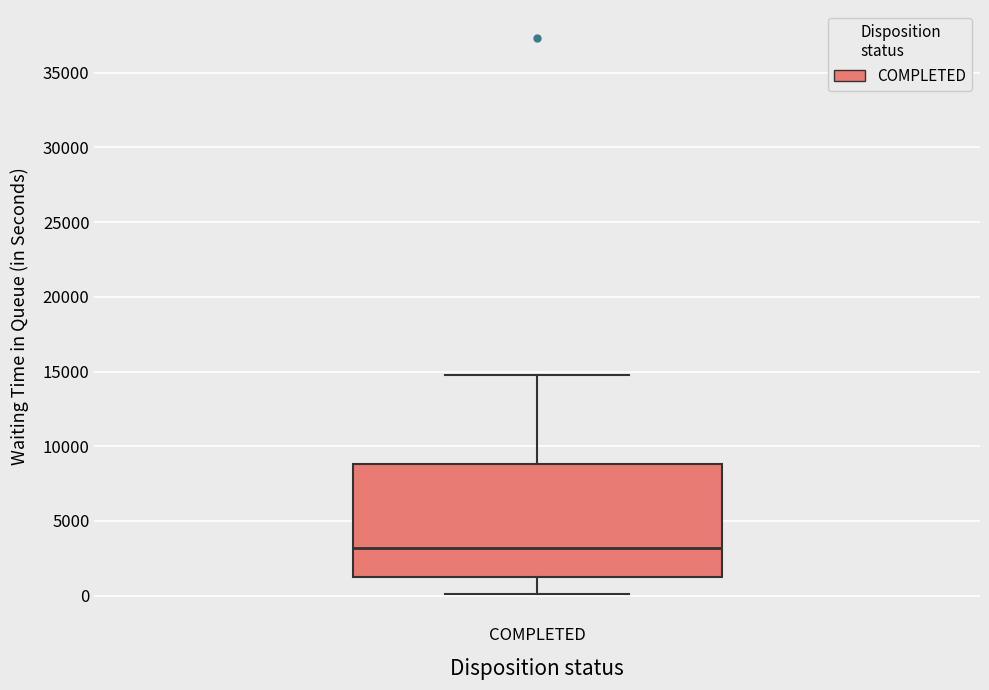

Transcribe this box plot: give where the median line is, the range the box spans, and where the two whiskers end, as read against the y-axis. The values are not printed on the chart, so give them approximately, as read against the axis.

median 3000, box 1000 to 9000, whiskers 0 to 14500